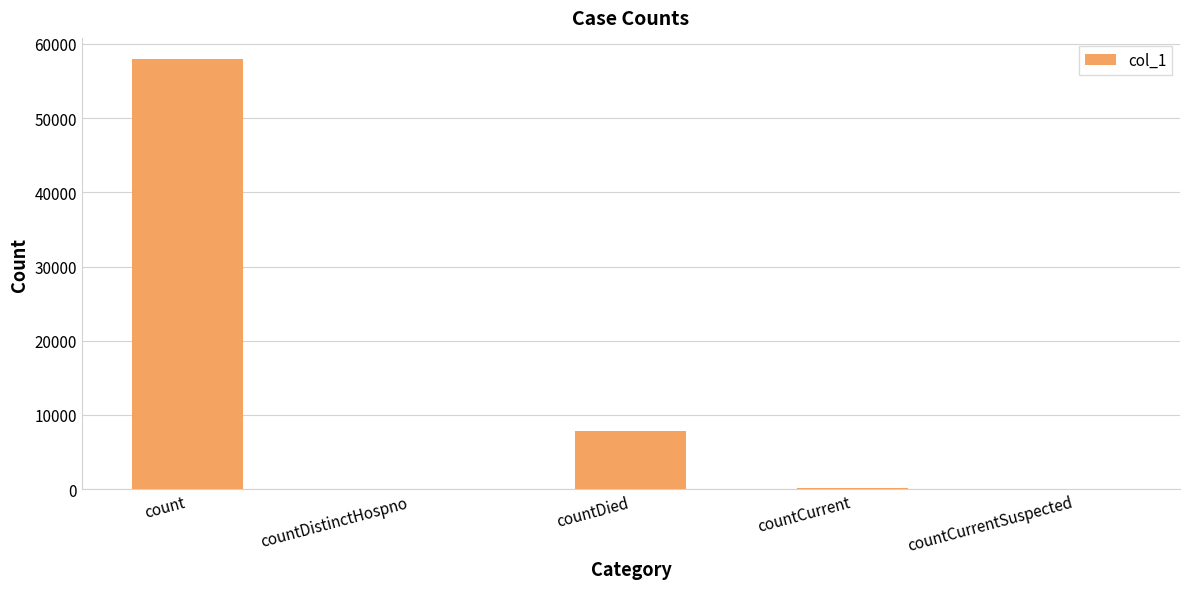

Are the bars horizontal?

No